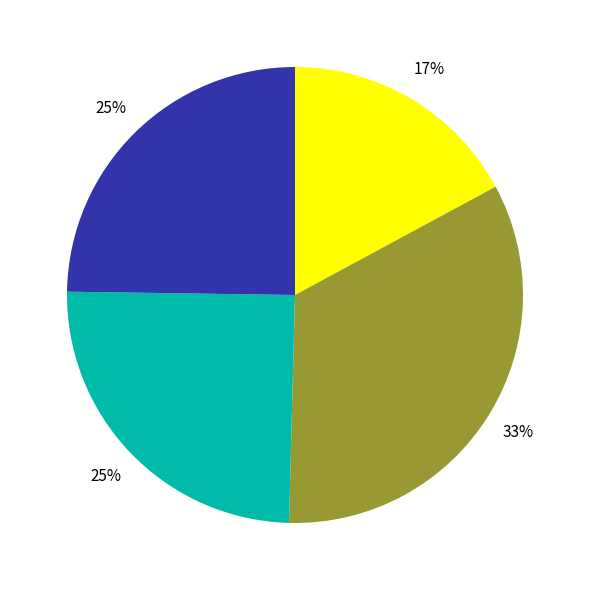

To the nearest percent, what is the difference between the largest and smallest slice percentages?

16%